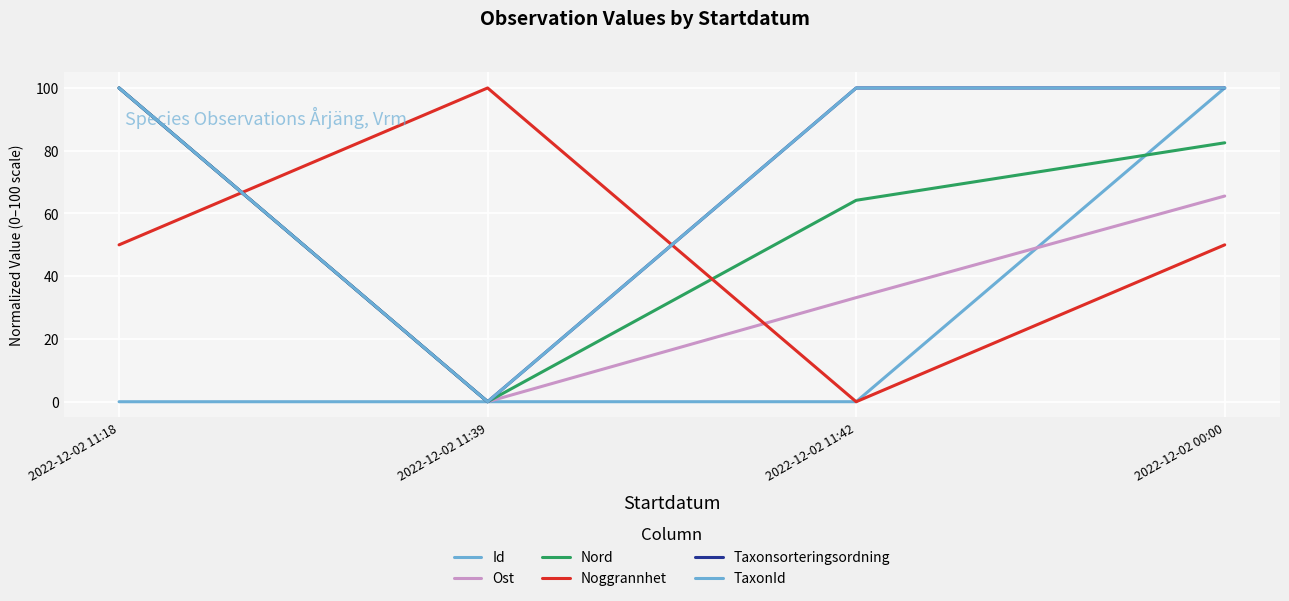

Is it true that Ost equals -31.9 at 2022-12-02 11:39?

False